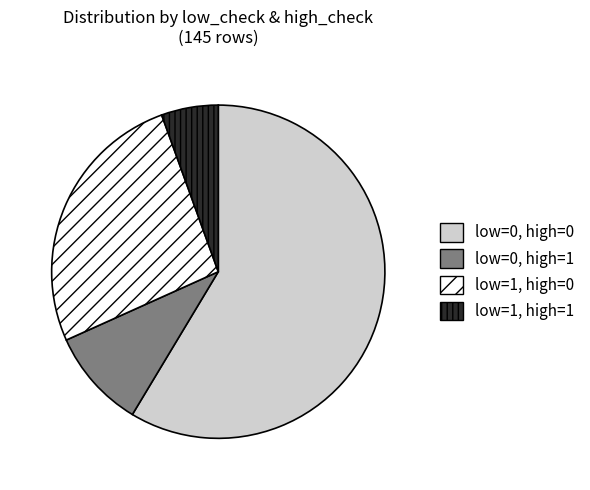

Is the sum of low=1, high=0 and low=1, high=1 greater than half?

No